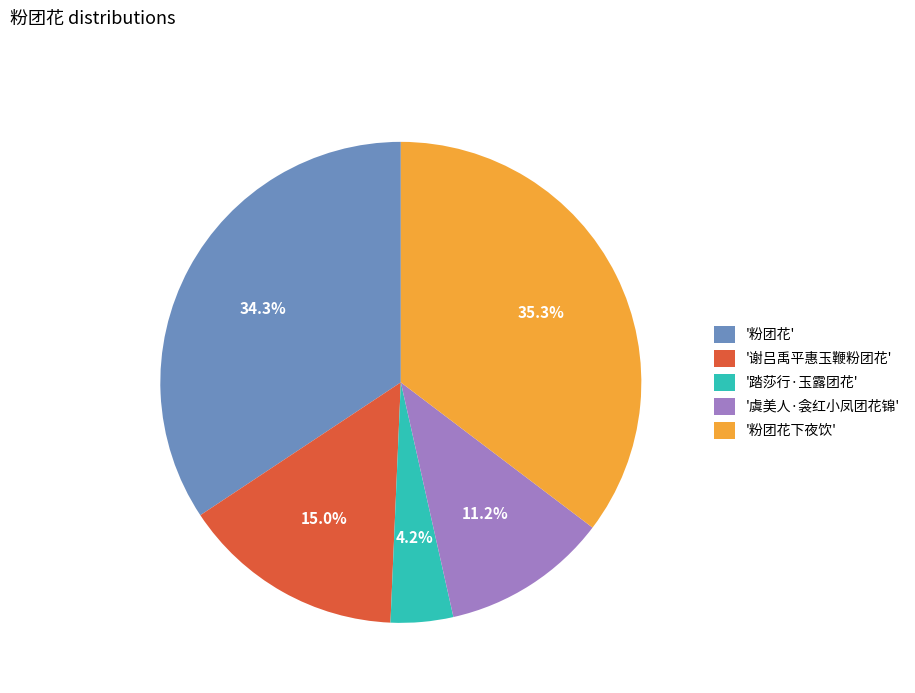

How many segments does this pie chart have?

5